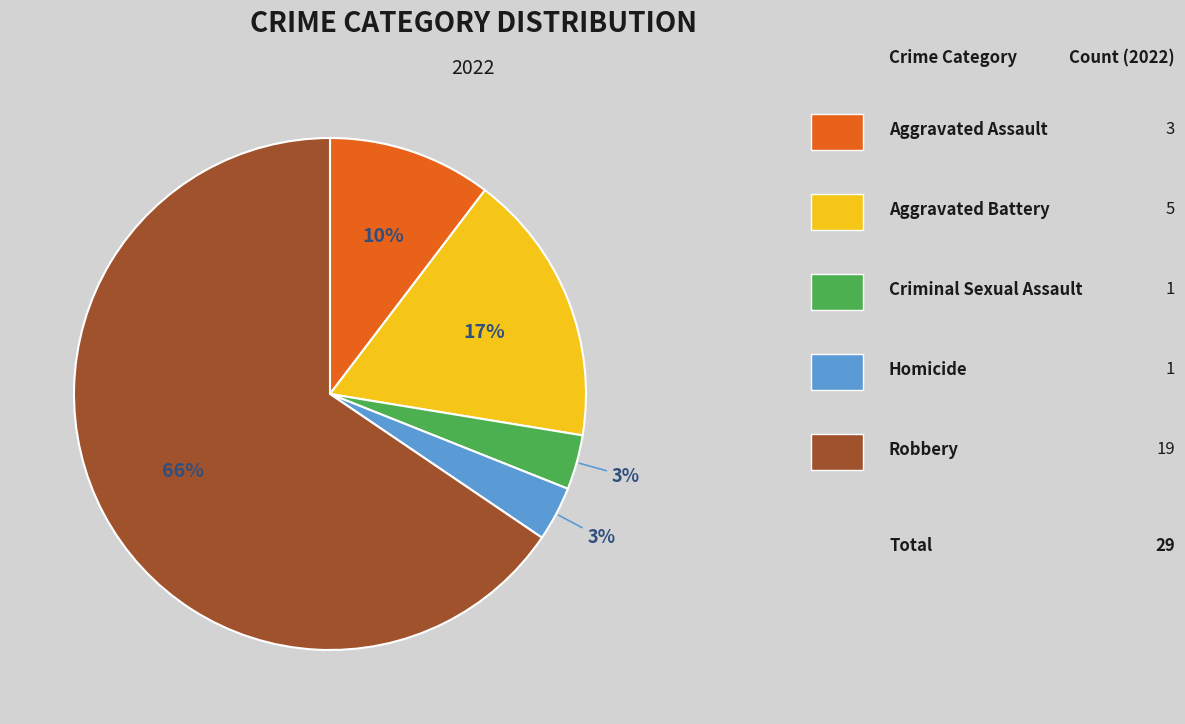

To the nearest percent, what is the average slice percentage?

20%